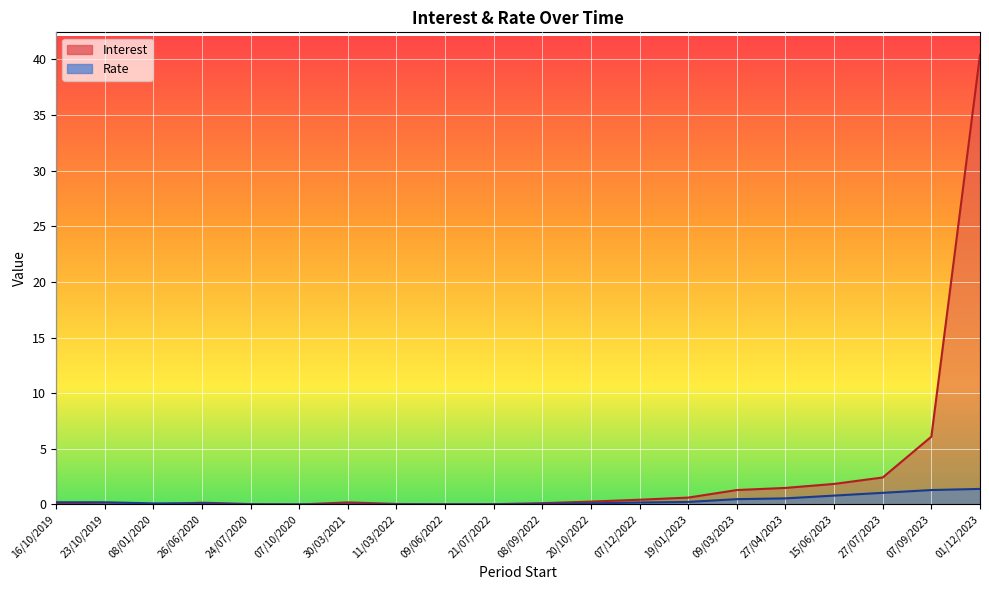

What are all the series names shown in the legend?

Interest, Rate